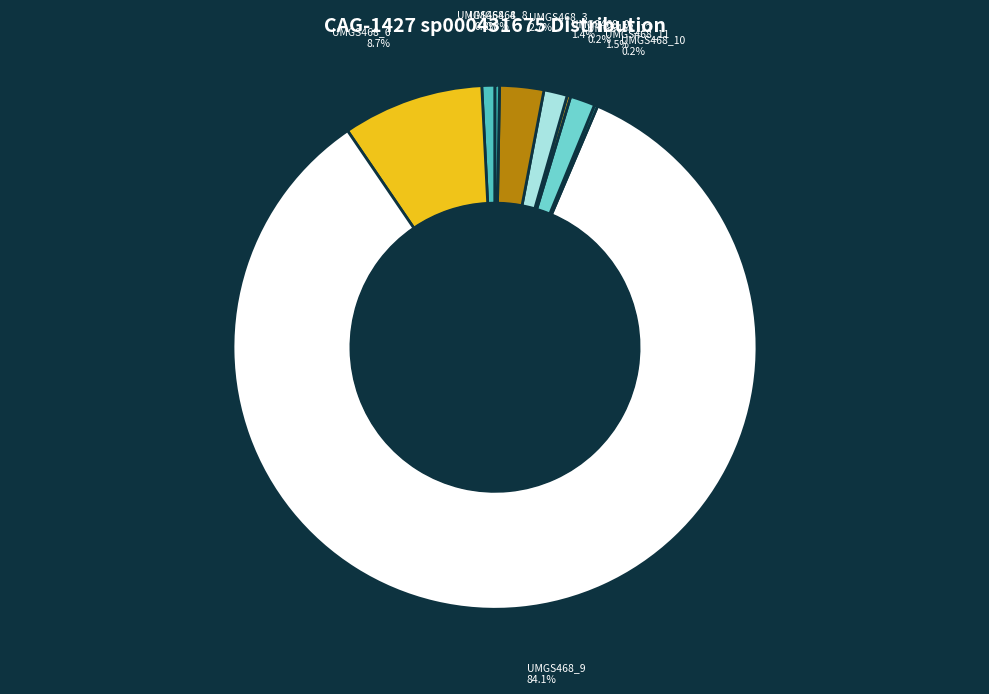

Which category accounts for the majority?

UMGS468_9